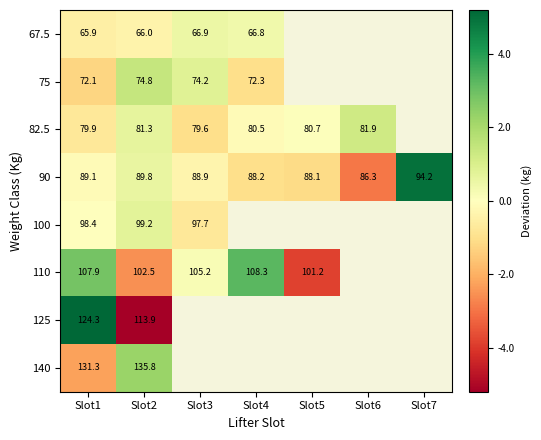

Is it true that 140 equals 135.8 at Slot2?

True